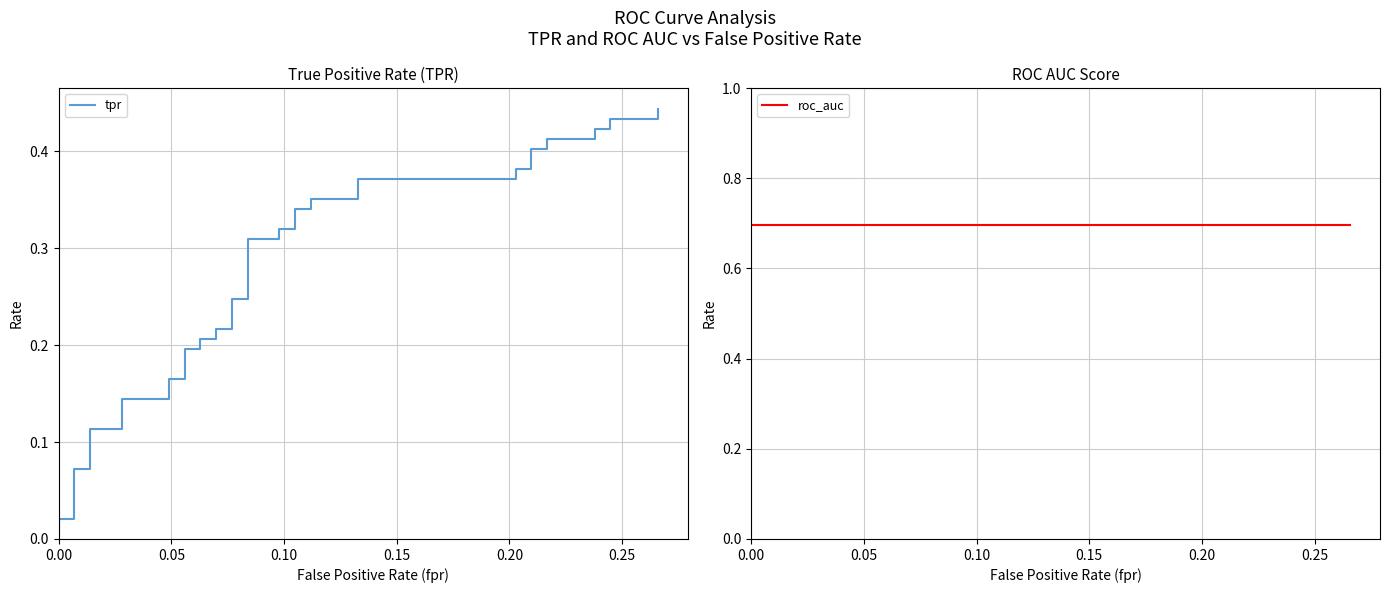

What are all the series names shown in the legend?

tpr, roc_auc